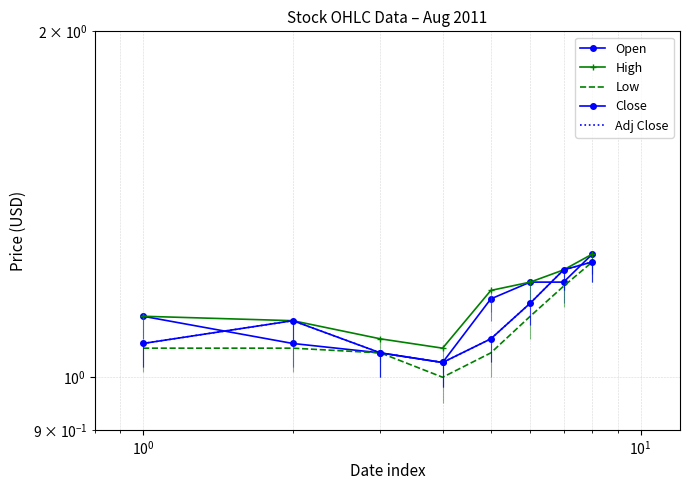

Reading right to left, extract all data points from this chart.

Open: 1.3	1.2	1.2	1.2	1.0	1.1	1.1	1.1
High: 1.3	1.2	1.2	1.2	1.1	1.1	1.1	1.1
Low: 1.3	1.2	1.1	1.1	1.0	1.1	1.1	1.1
Close: 1.3	1.2	1.2	1.1	1.0	1.1	1.1	1.1
Adj Close: 1.3	1.2	1.2	1.1	1.0	1.1	1.1	1.1